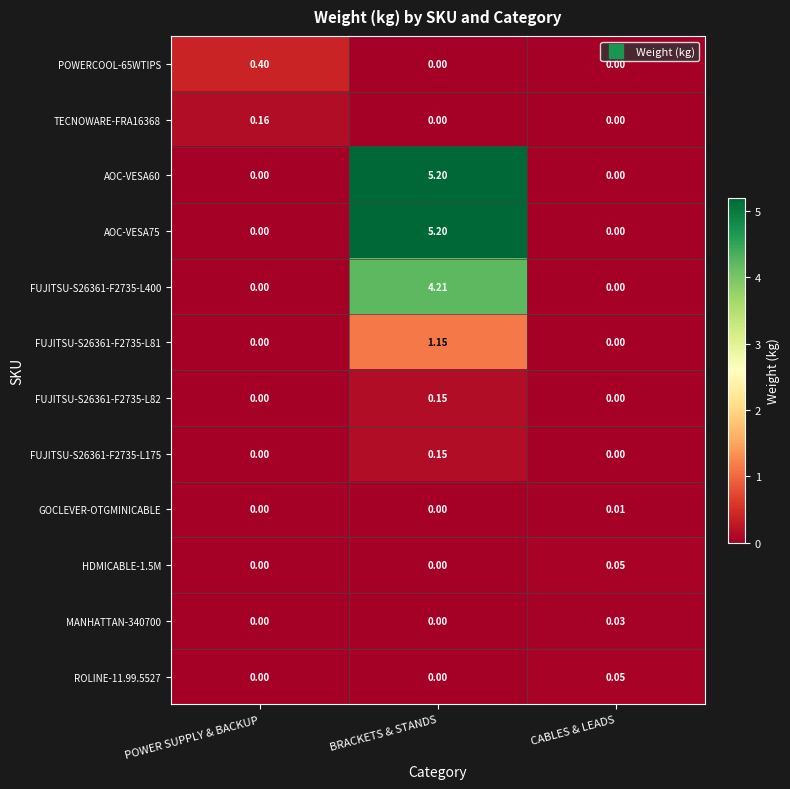

Is the value of FUJITSU-S26361-F2735-L400 at BRACKETS & STANDS greater than the value of GOCLEVER-OTGMINICABLE at BRACKETS & STANDS?

Yes